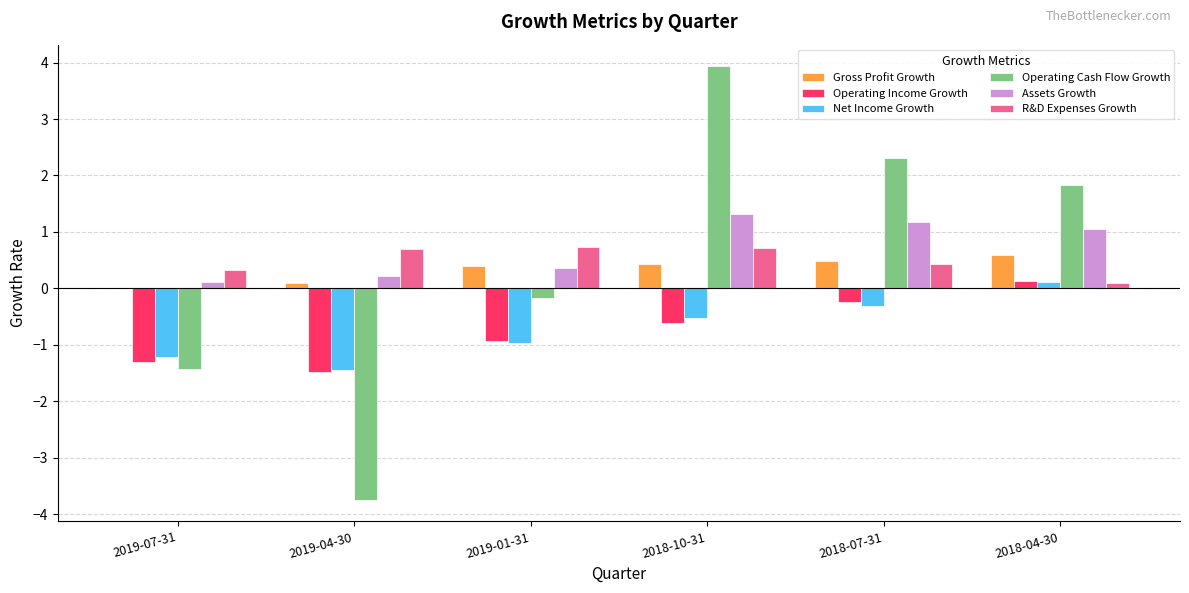

How many values in Net Income Growth are above zero?

1